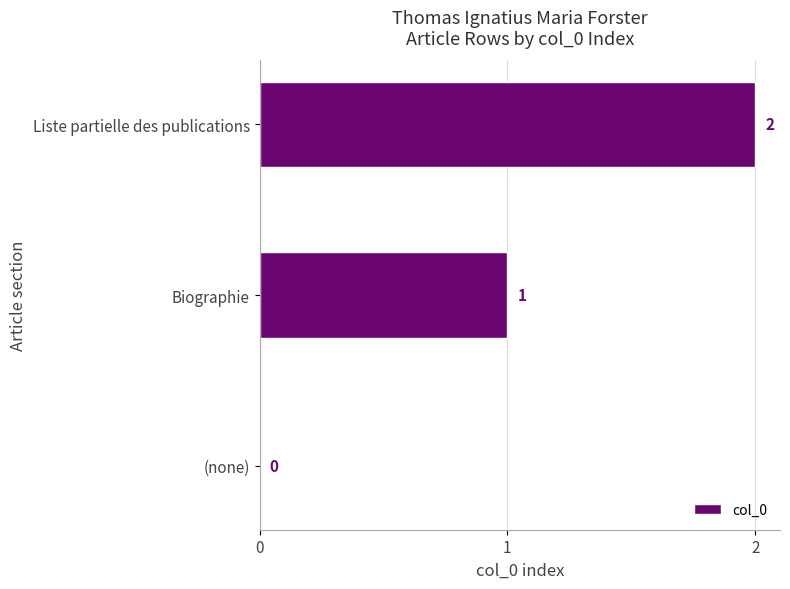

True or false: the data shows 2 at Biographie.

False